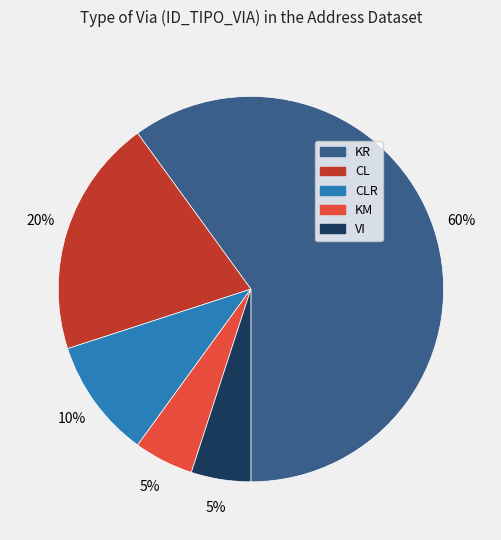

How many segments does this pie chart have?

5